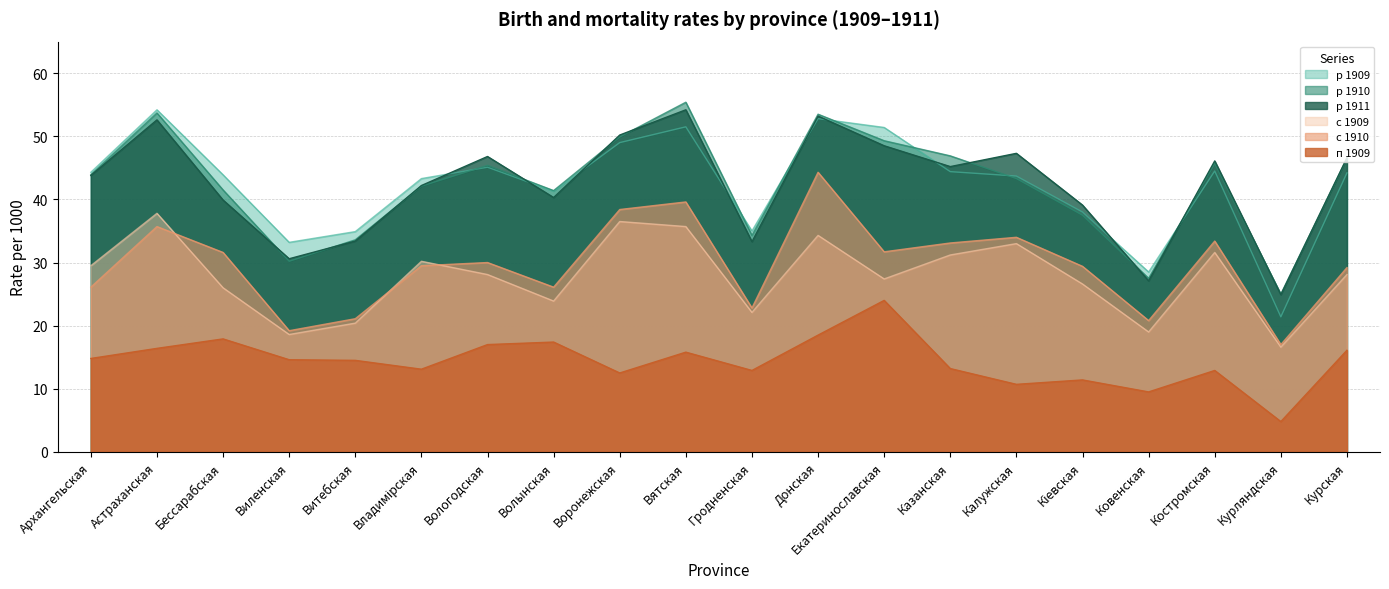

How many data points in р 1910 are above 43?

11